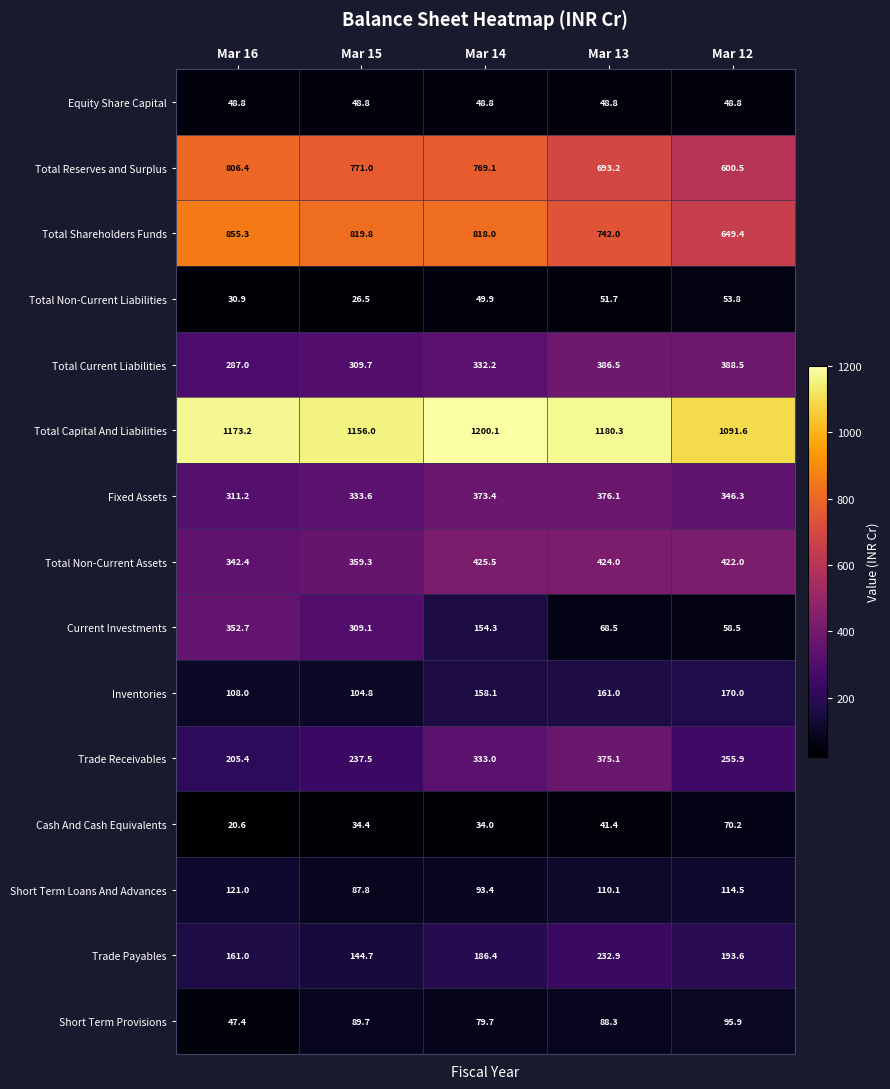

What is the average value of the Short Term Loans And Advances series?

105.4